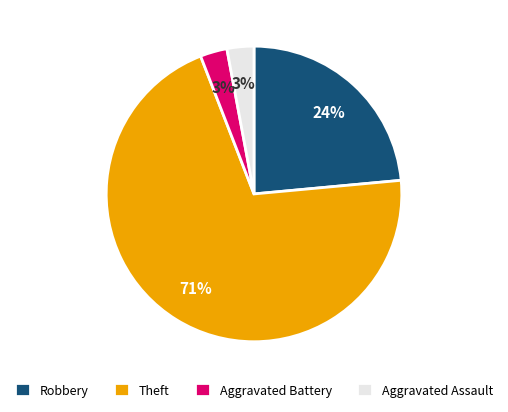

Approximately how many times larger is the value at Robbery compared to Aggravated Battery?

8.0